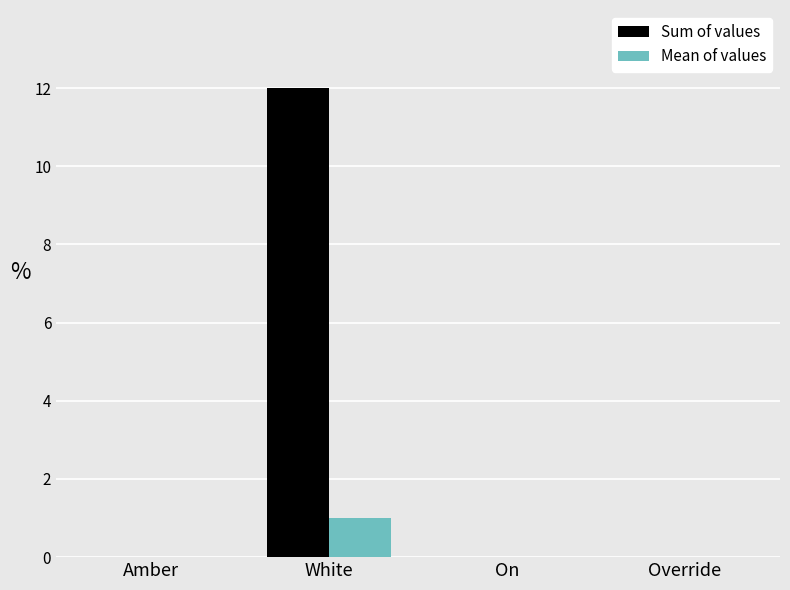

How many groups of bars are there?

4